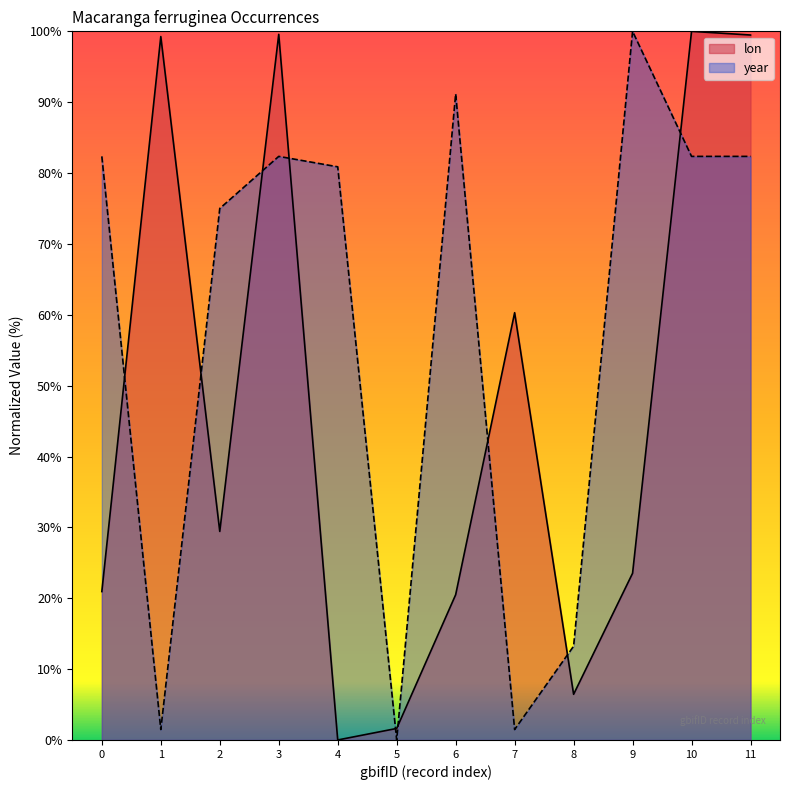

Reading left to right, extract all data points from this chart.

lon: 20.9	99.3	29.4	99.6	0.0	1.6	20.5	60.3	6.4	23.5	100.0	99.5
year: 82.4	1.5	75.0	82.4	80.9	0.0	91.2	1.5	13.2	100.0	82.4	82.4